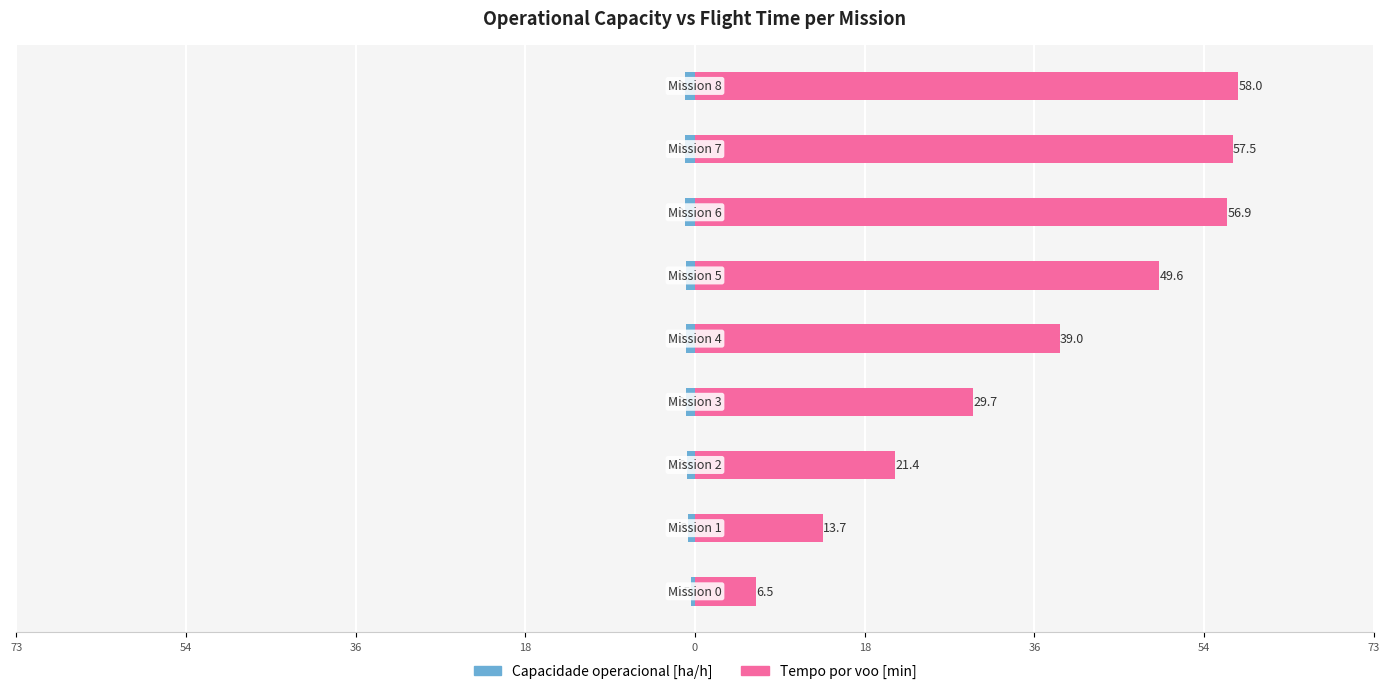

Are the bars horizontal?

Yes